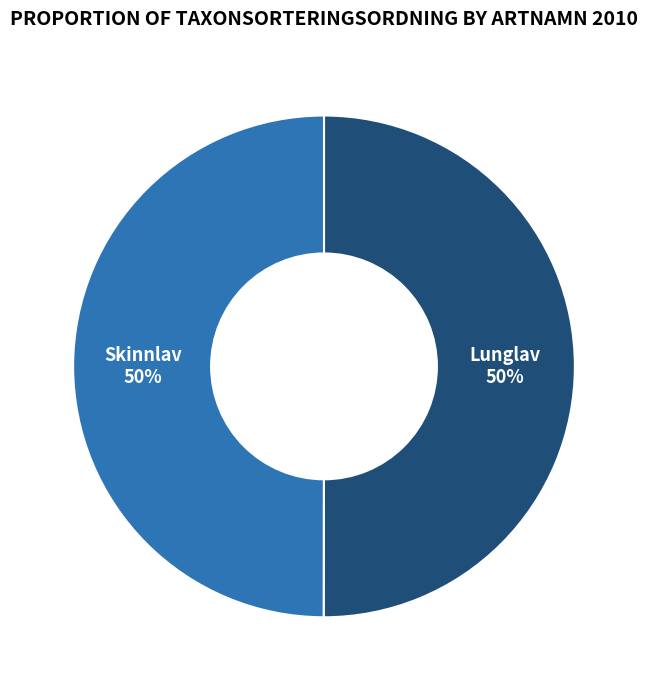

Combined, do Lunglav and Skinnlav account for over 50%?

Yes